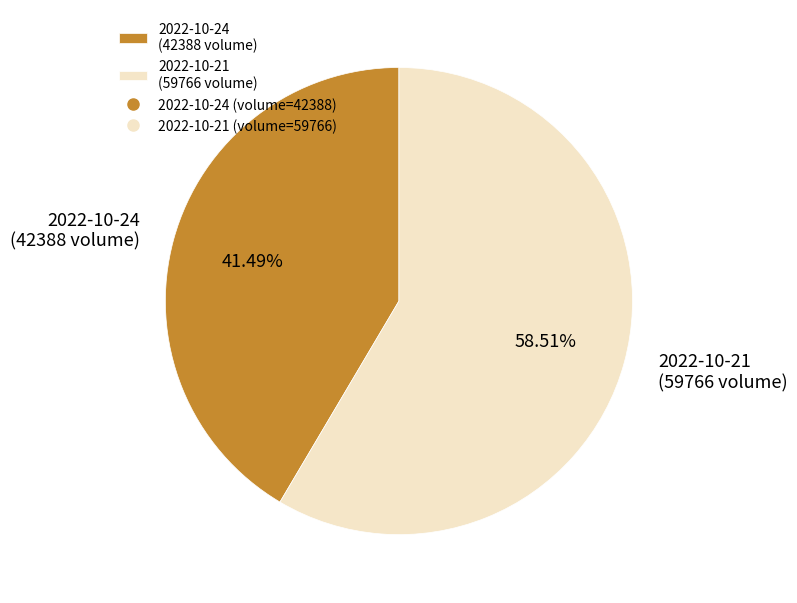

Do 2022-10-21 (59766 volume) and 2022-10-24 (42388 volume) together represent more than half of the pie?

Yes